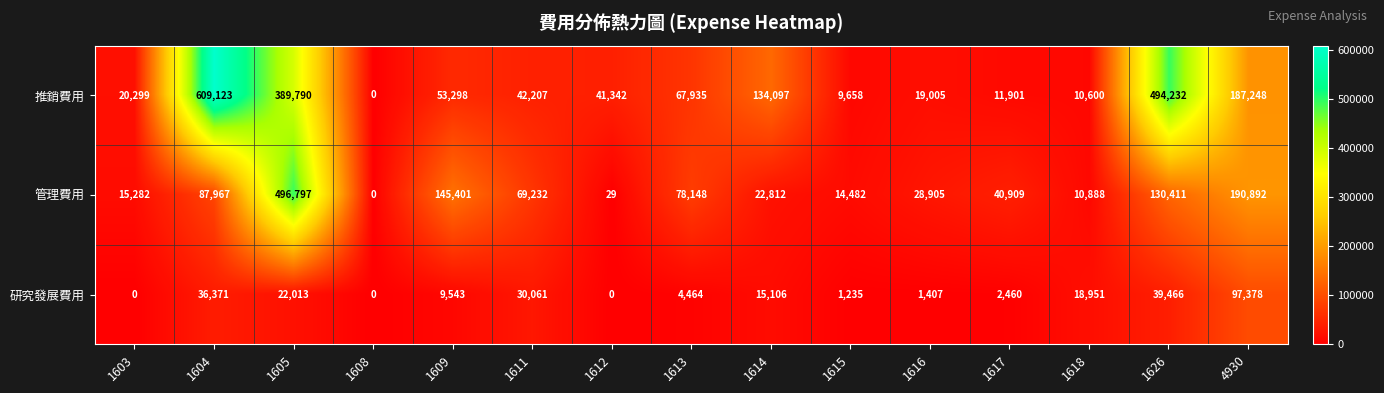

What is the total value across all series at 1612?

41371